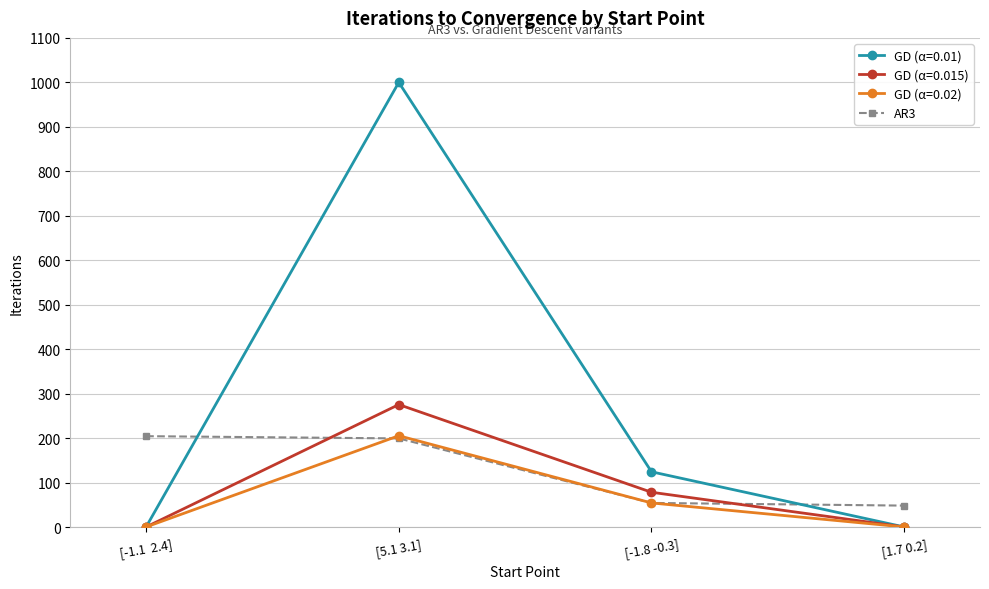

Which series has the largest range (max minus min)?

GD (α=0.01)